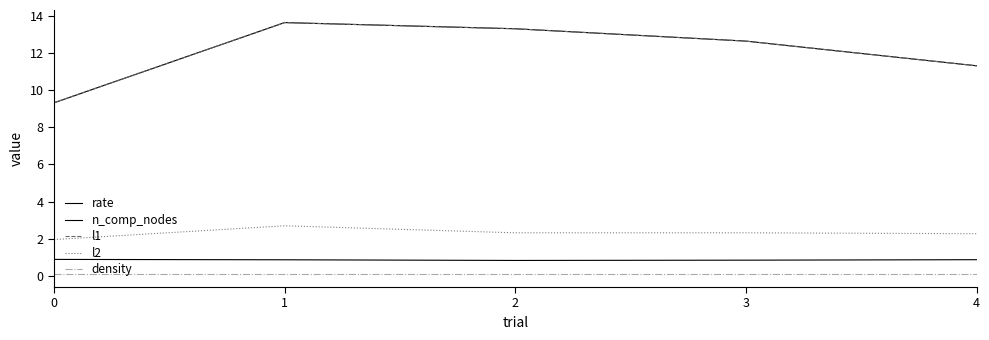

Does the chart have visible grid lines?

No